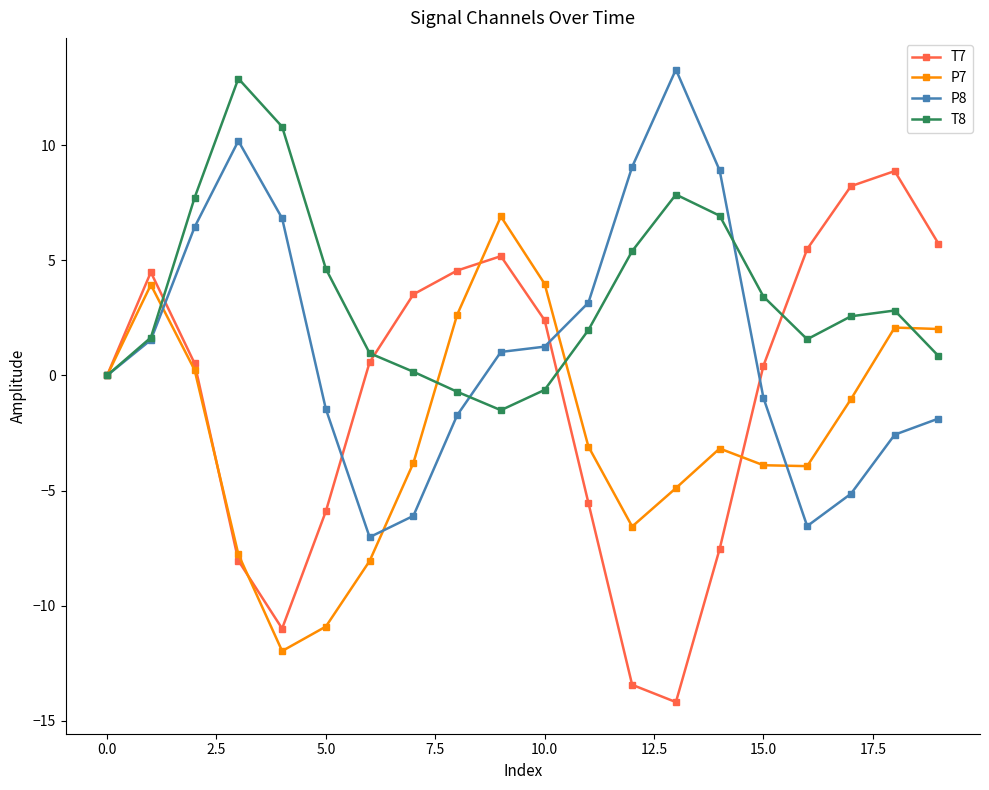

In T8, how many points are higher than both neighbors (excluding endpoints)?

3